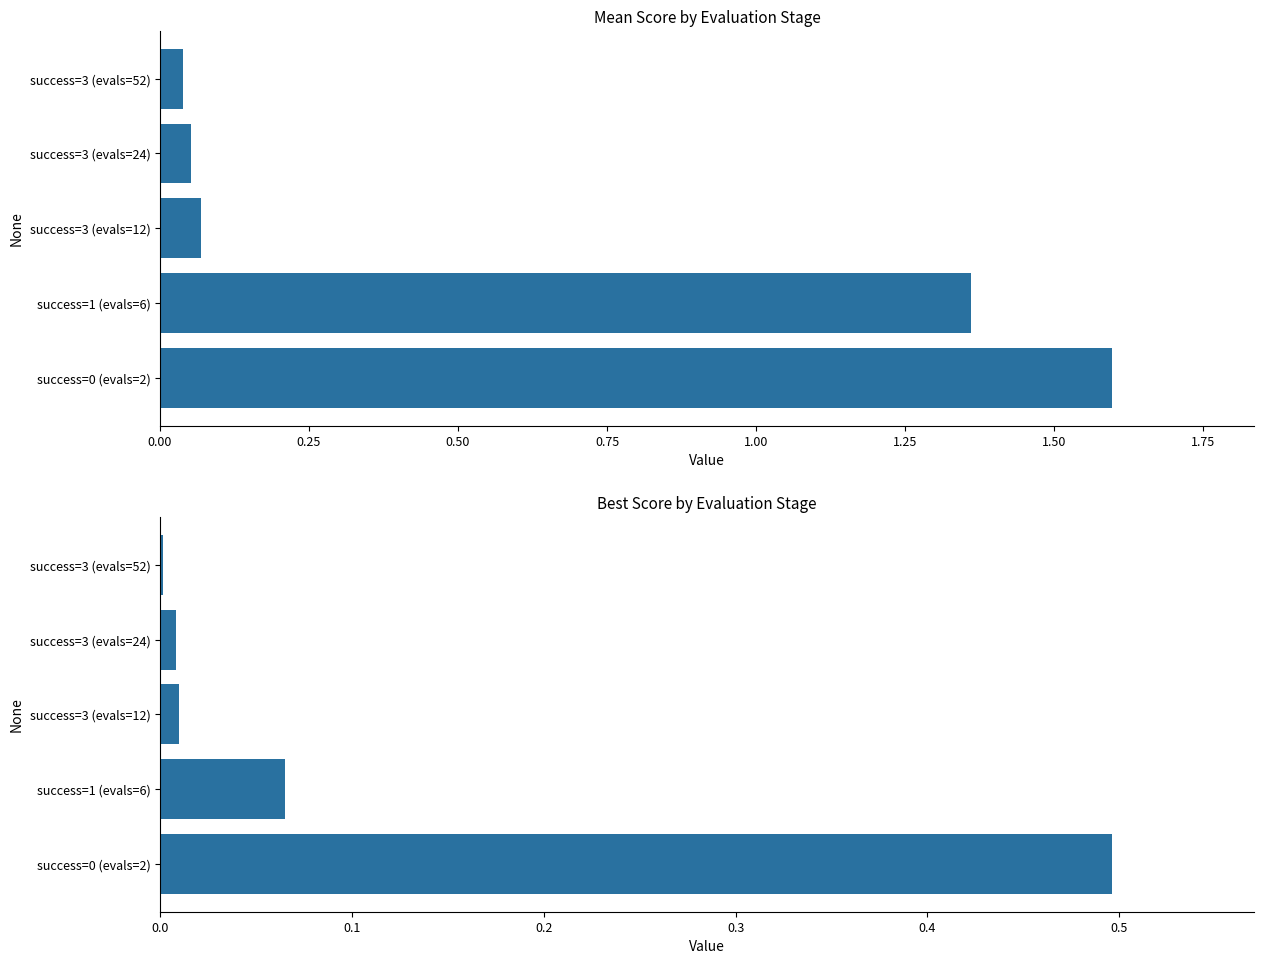

How many bars are there in each group?

2